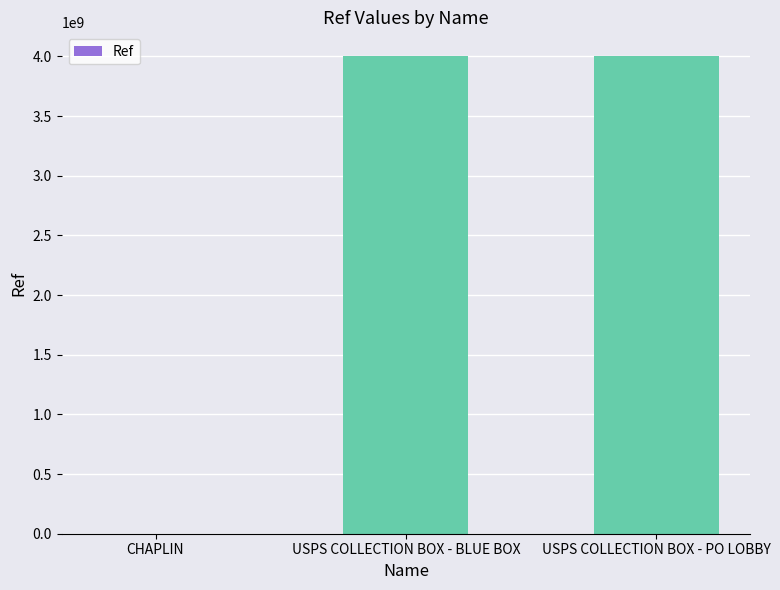

Is it true that the value at USPS COLLECTION BOX - PO LOBBY is 4001200005?

True